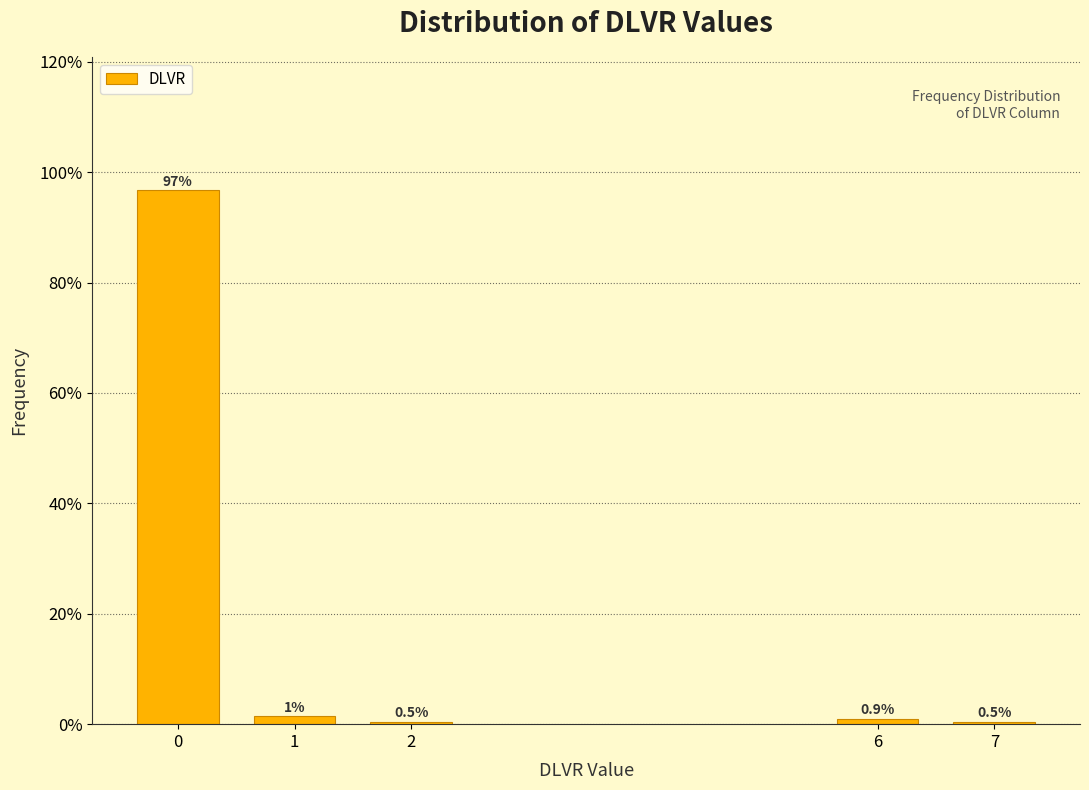

What is the greatest value displayed?

96.7